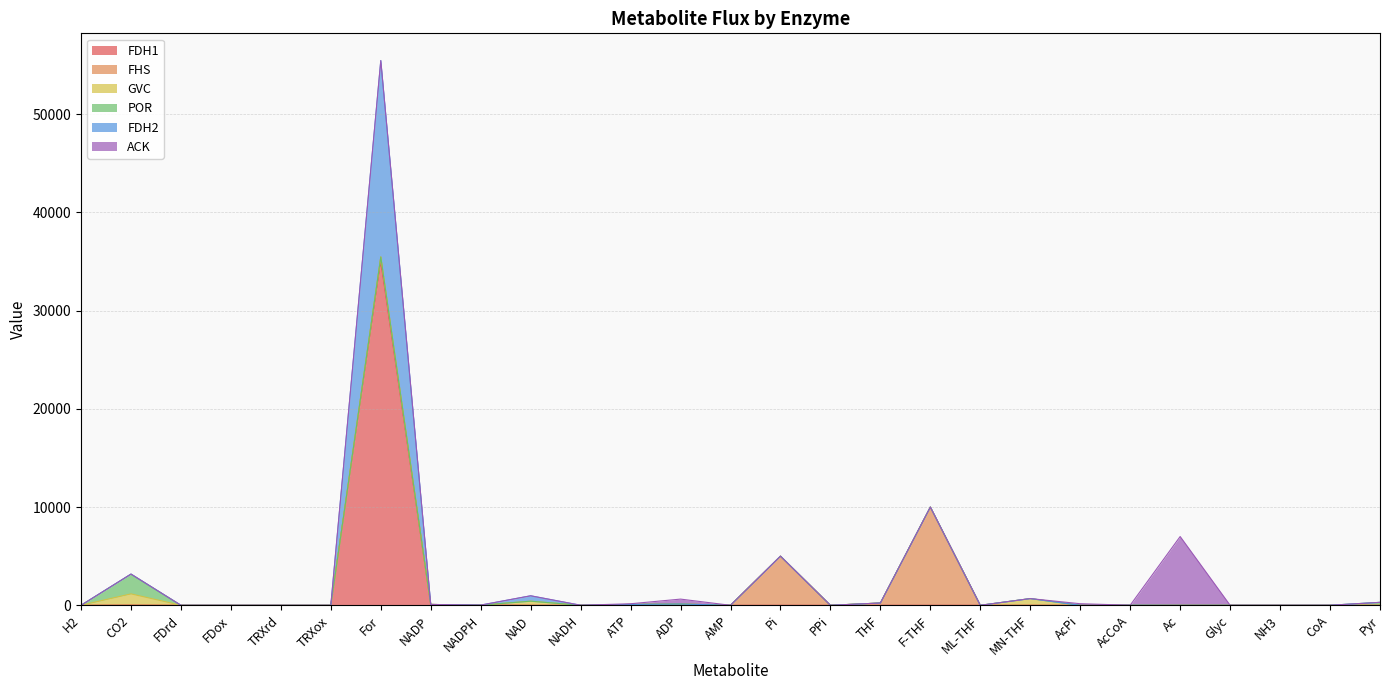

What is the difference between the maximum and minimum values in the FDH1 series?

35000.0